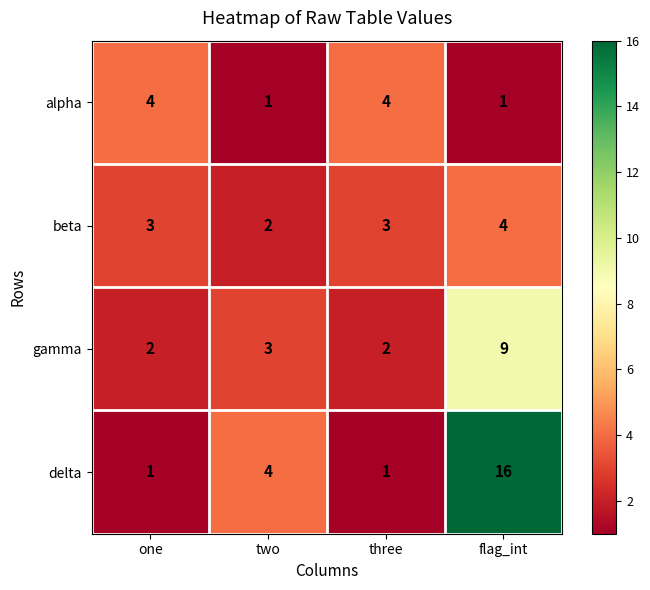

What is the highest value of the gamma series?

9